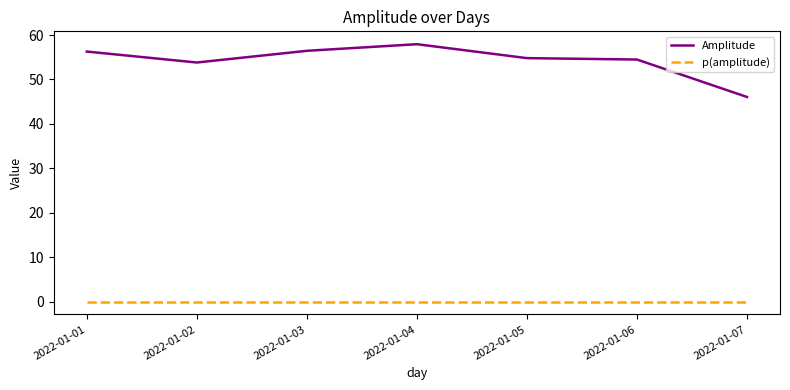

What are all the series names shown in the legend?

Amplitude, p(amplitude)